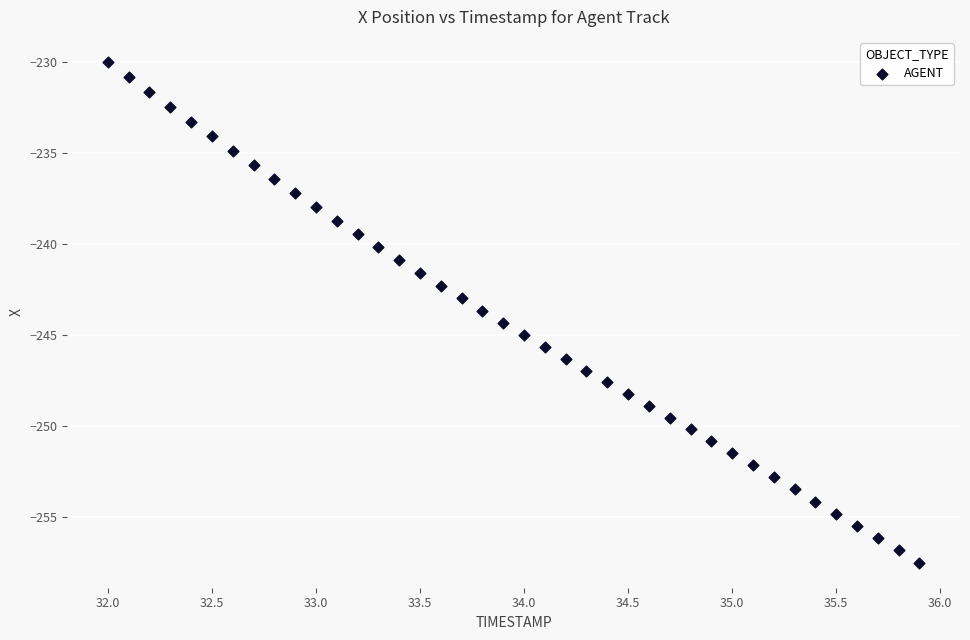

What is the range of Y values (max minus min)?

27.5